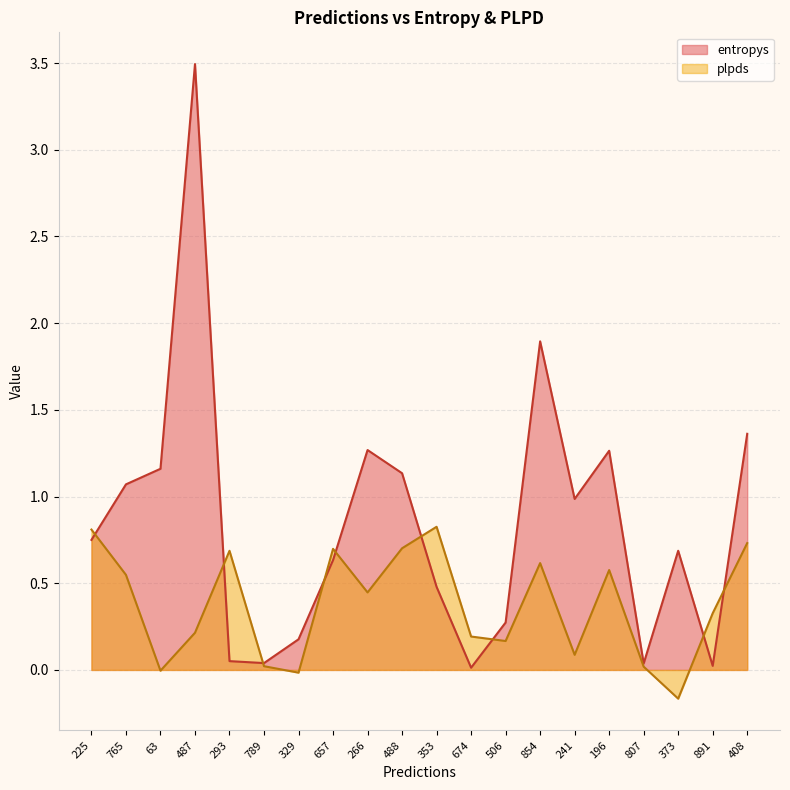

Is it true that plpds equals 1.0 at 196?

False